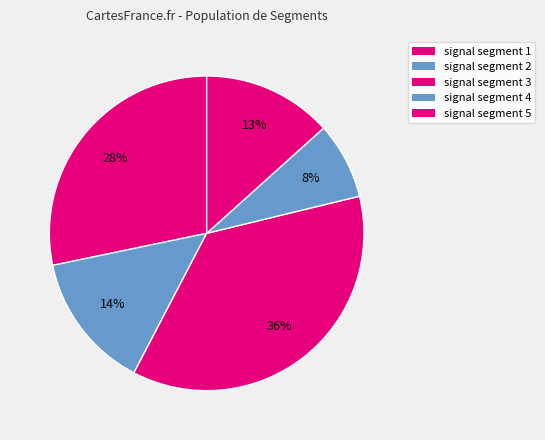

What is the largest slice in the pie chart?

signal segment 3